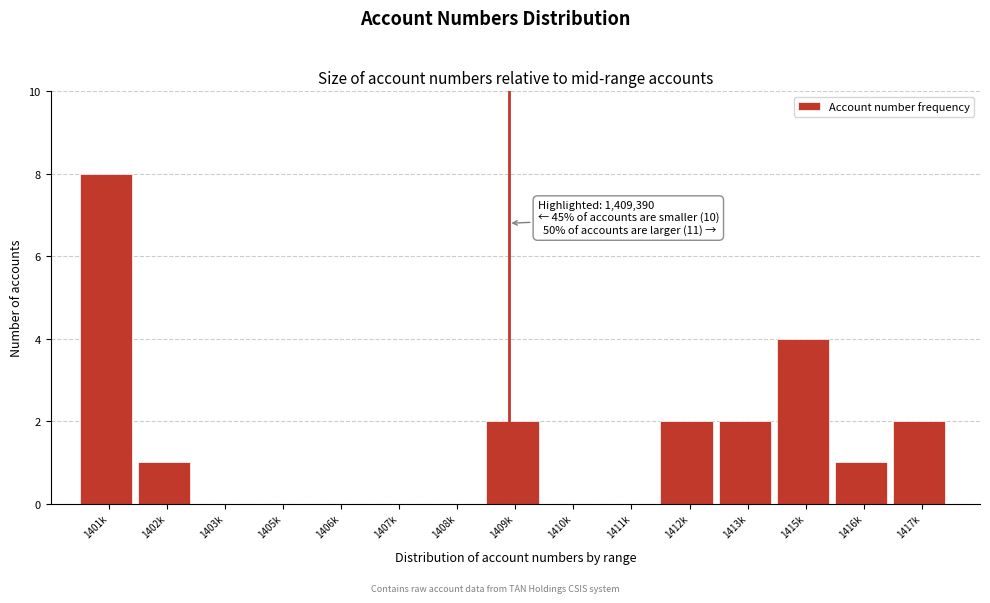

Reading left to right, list all the values displayed in this chart.

1401k=8	1402k=1	1403k=0	1405k=0	1406k=0	1407k=0	1408k=0	1409k=2	1410k=0	1411k=0	1412k=2	1413k=2	1415k=4	1416k=1	1417k=2